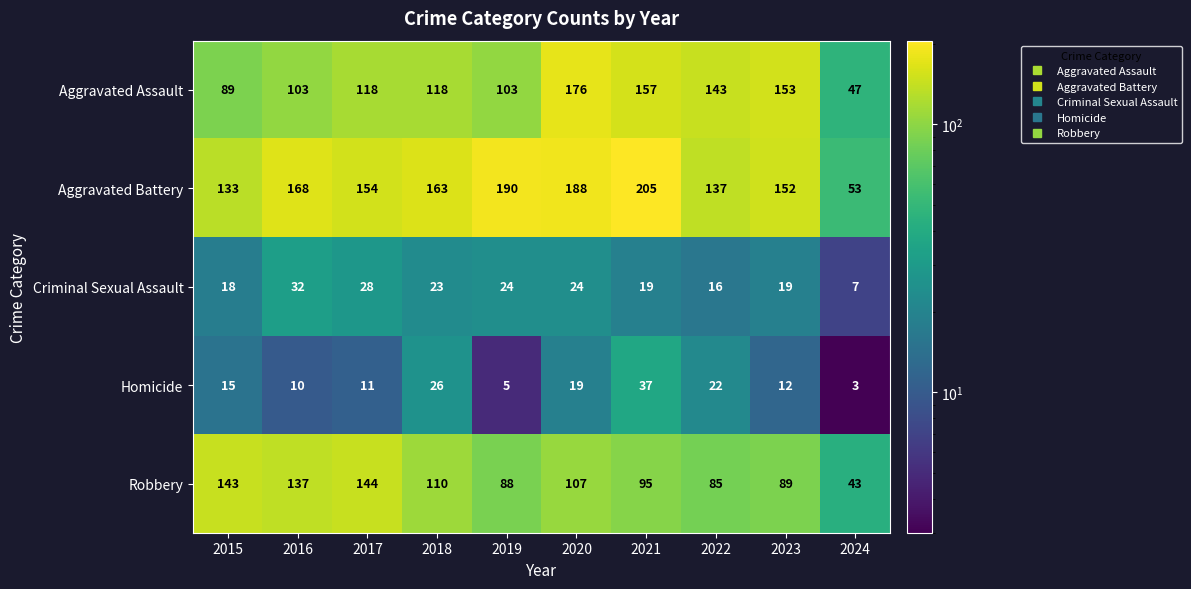

How many data points in Homicide are less than 15?

5